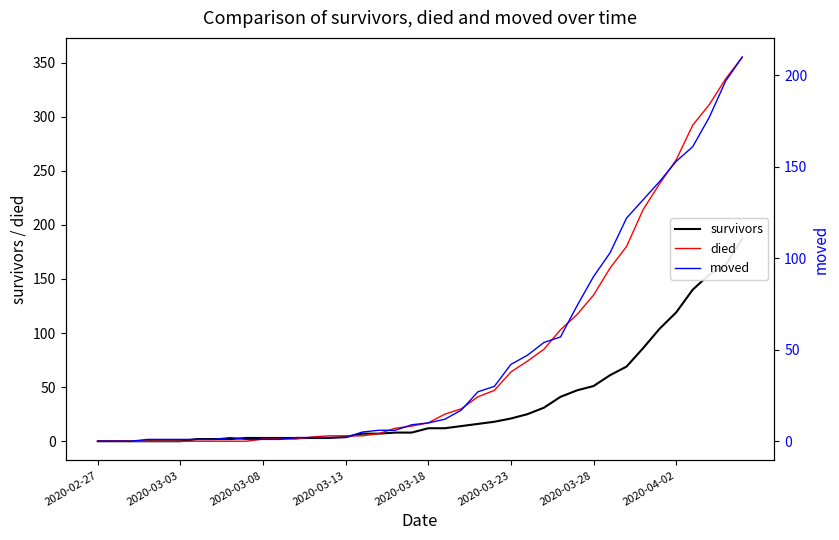

True or false: moved has more than 0 points higher than both neighbors.

True